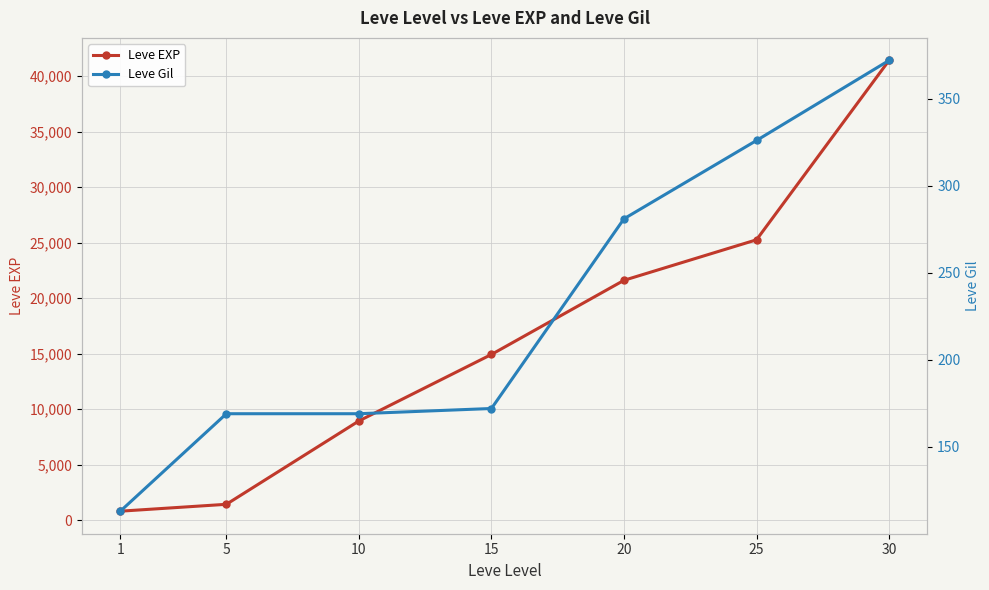

How many series are shown in this chart?

2